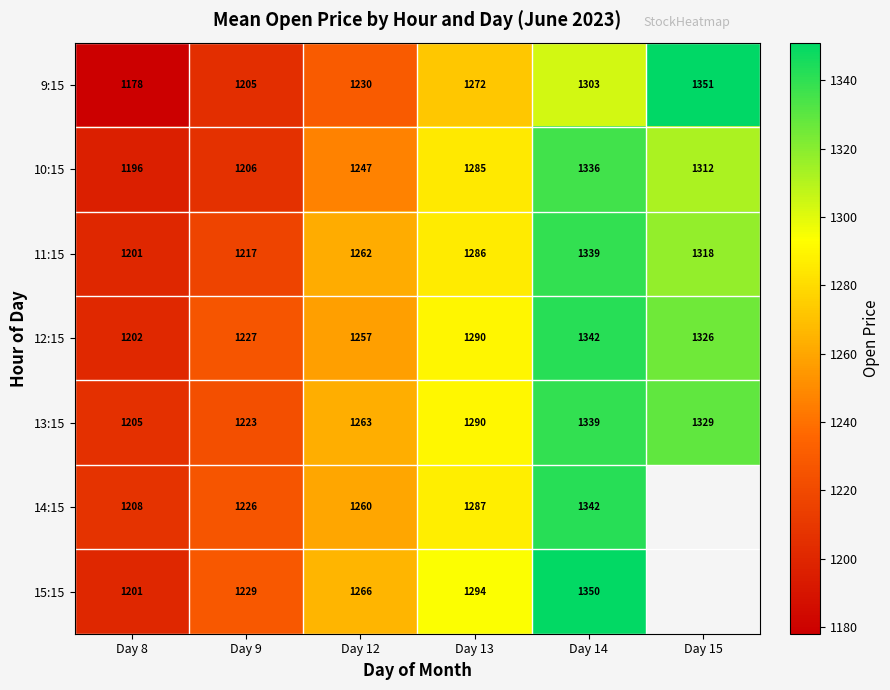

Is the value of 10:15 at Day 8 greater than the value of 12:15 at Day 8?

No